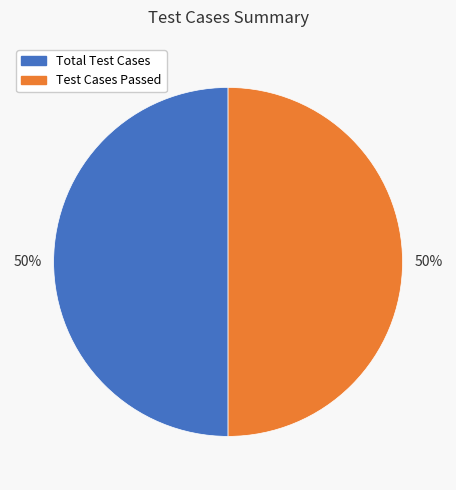

To the nearest percent, what is the average slice percentage?

50%